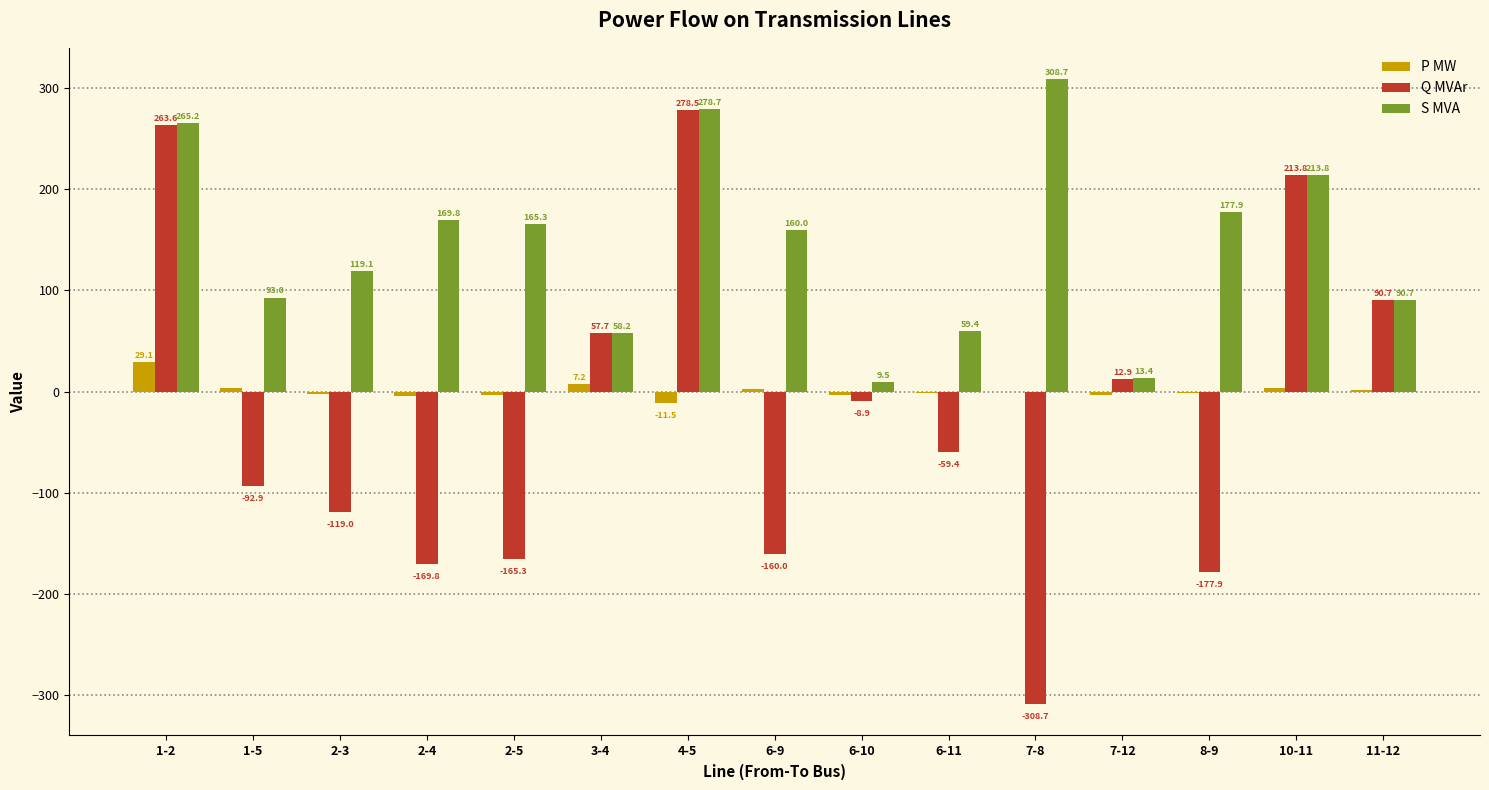

Between 4-5 and 11-12, which series saw the biggest shift?

S MVA